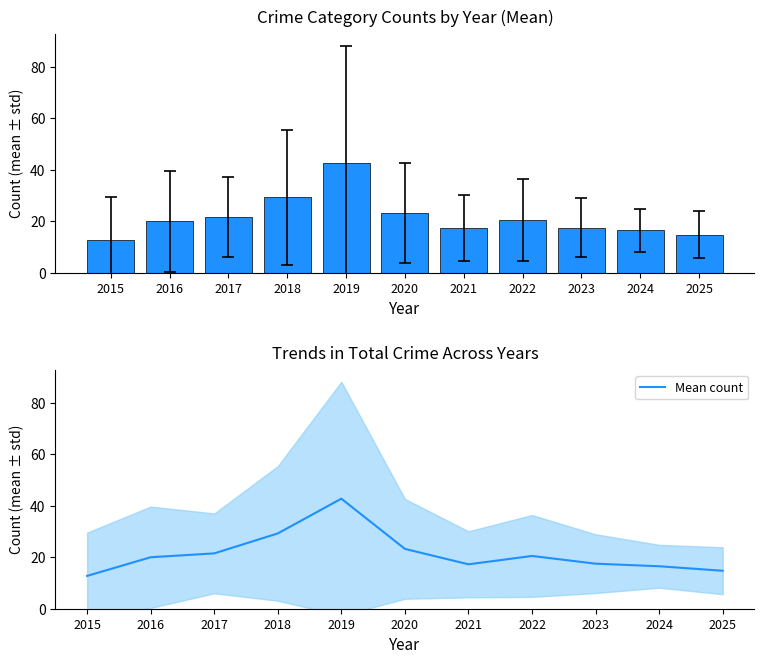

Rank the categories by value from highest to lowest.

2019, 2018, 2020, 2017, 2022, 2016, 2023, 2021, 2024, 2025, 2015